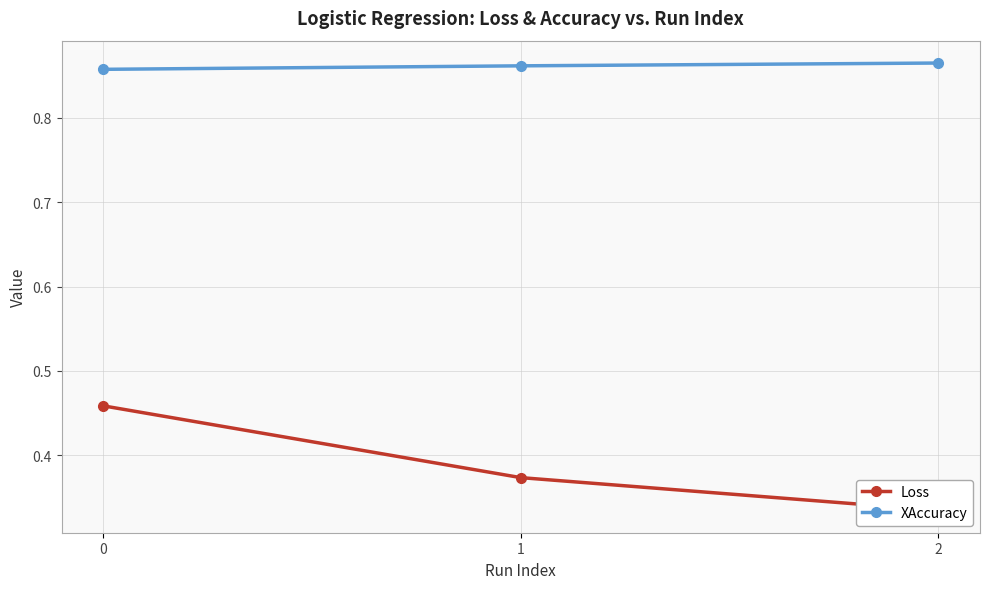

How many distinct data groups are displayed?

2